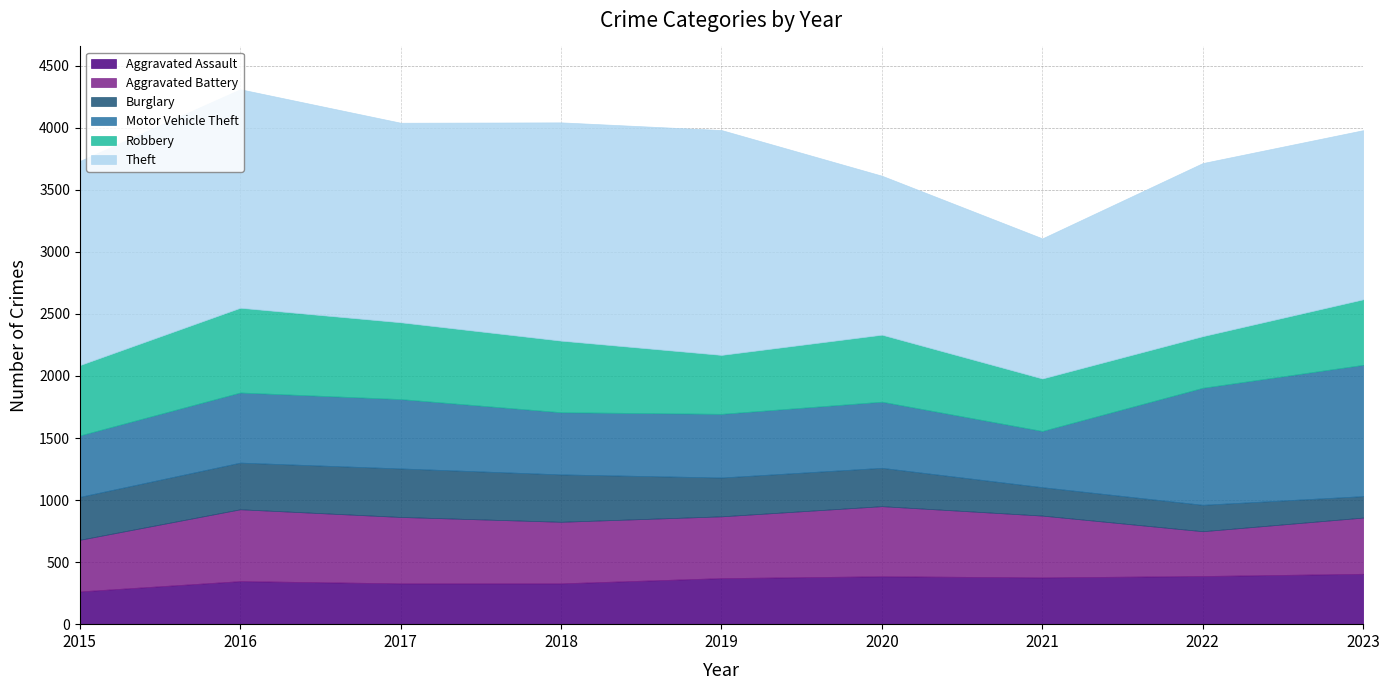

At which category does Robbery reach its first local valley?

2019